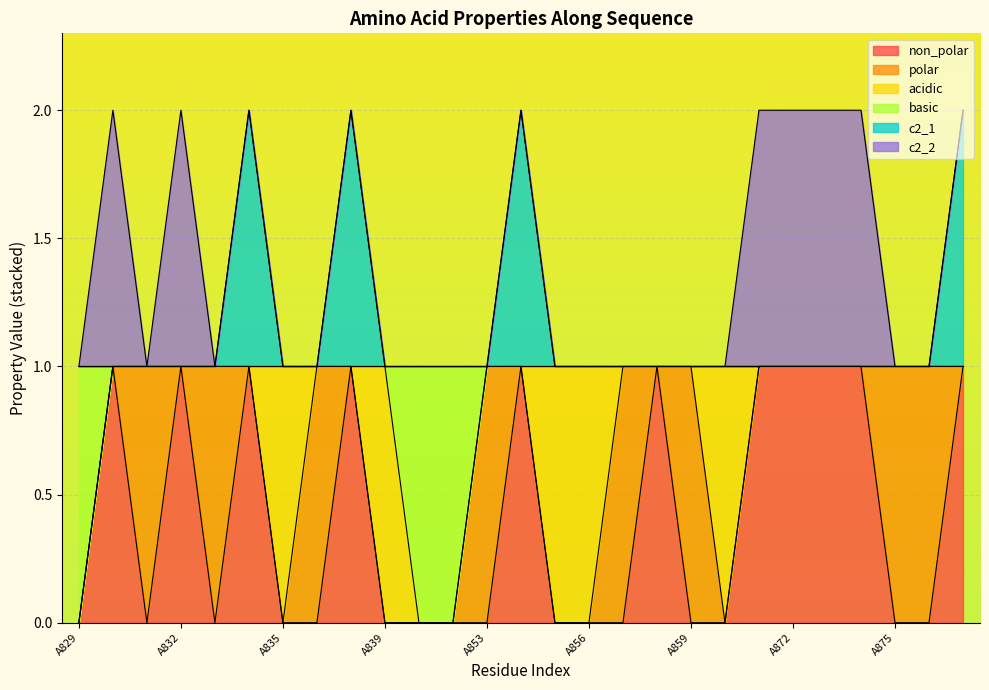

True or false: c2_1 has more than 0 points higher than both neighbors.

True